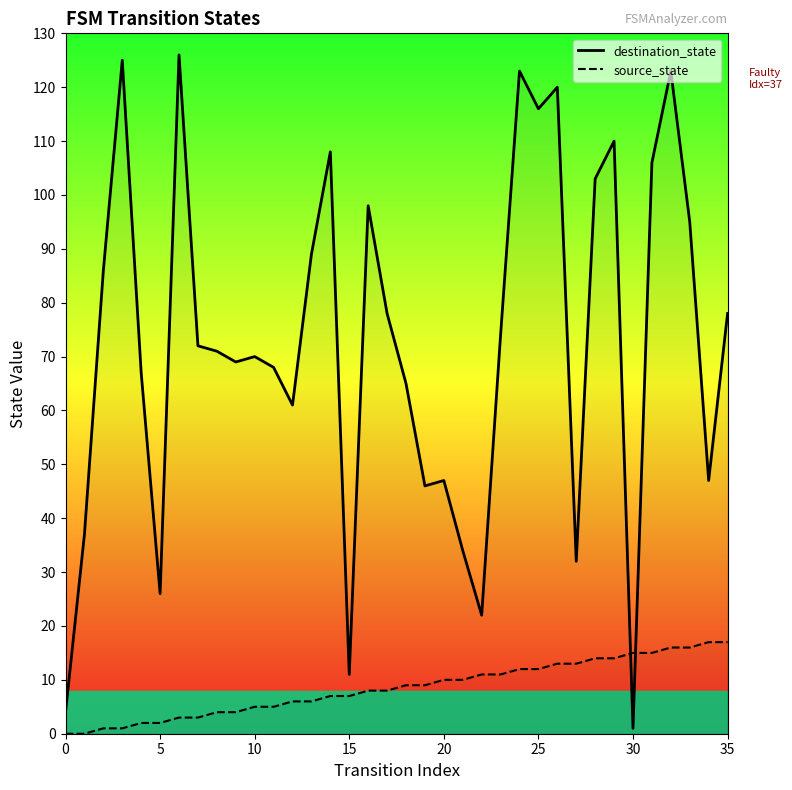

What is the greatest value displayed?

126